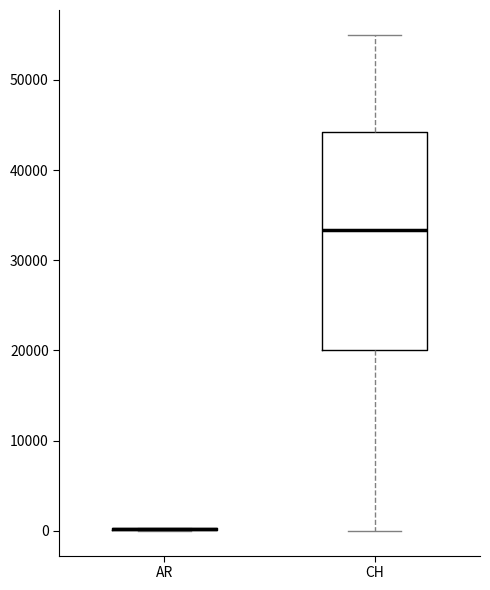

Reading left to right, transcribe this box plot: for each box, give where its median line is, the range the box spans, and where its two whiskers end, as read against the y-axis. The values are not printed on the chart, so give them approximately, as read against the axis.

AR: box collapsed to a line at 0, whiskers 0 to 0
CH: median 33000, box 20000 to 44000, whiskers 0 to 55000